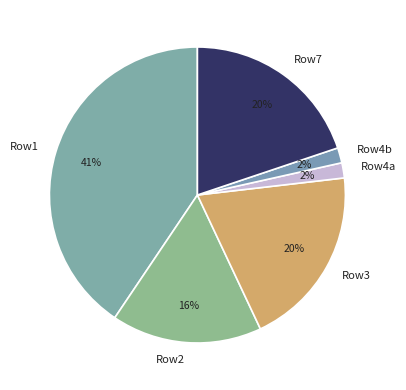

To the nearest percent, what portion does Row4b represent?

2%